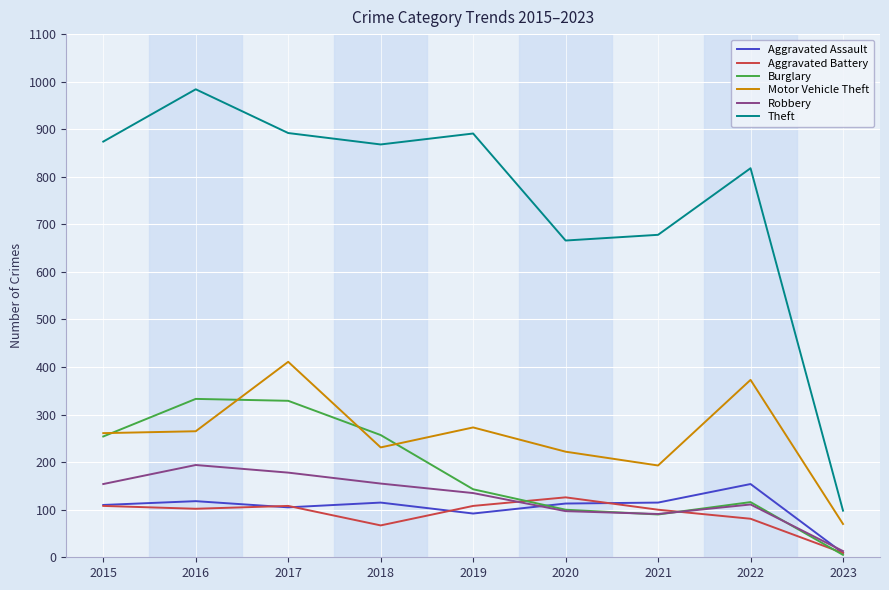

Rank the series by their maximum value, from lowest to highest.

Aggravated Battery, Aggravated Assault, Robbery, Burglary, Motor Vehicle Theft, Theft